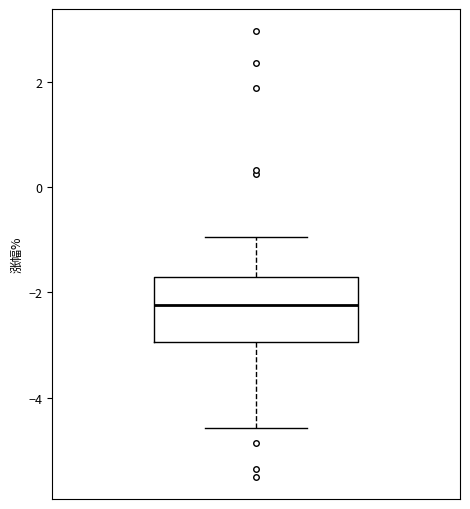

Read this box plot against the y-axis: the position of the median line, the range covered by the box, and the ends of both whiskers. The values are not printed on the chart, so give them approximately, as read against the axis.

median -2.2, box -3.0 to -1.8, whiskers -4.6 to -1.0